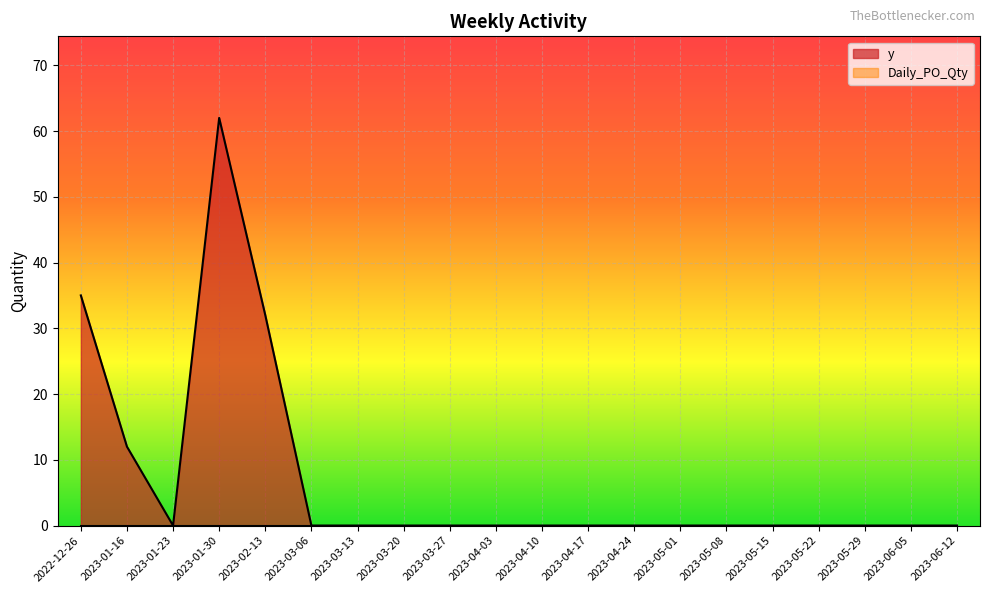

Between 2023-05-22 and 2023-05-29, which is larger?

2023-05-22